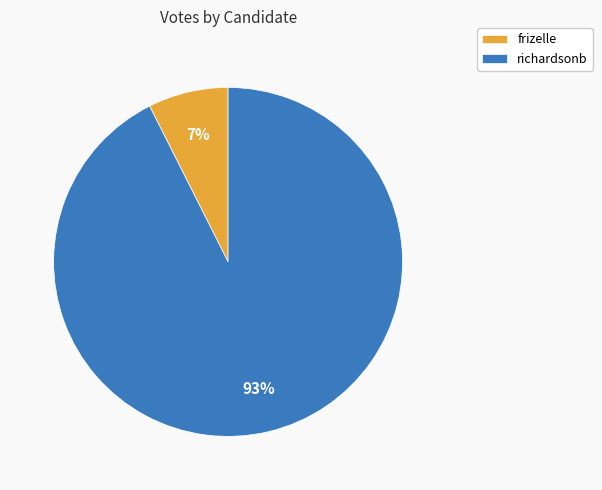

To the nearest percent, what portion does frizelle represent?

7%